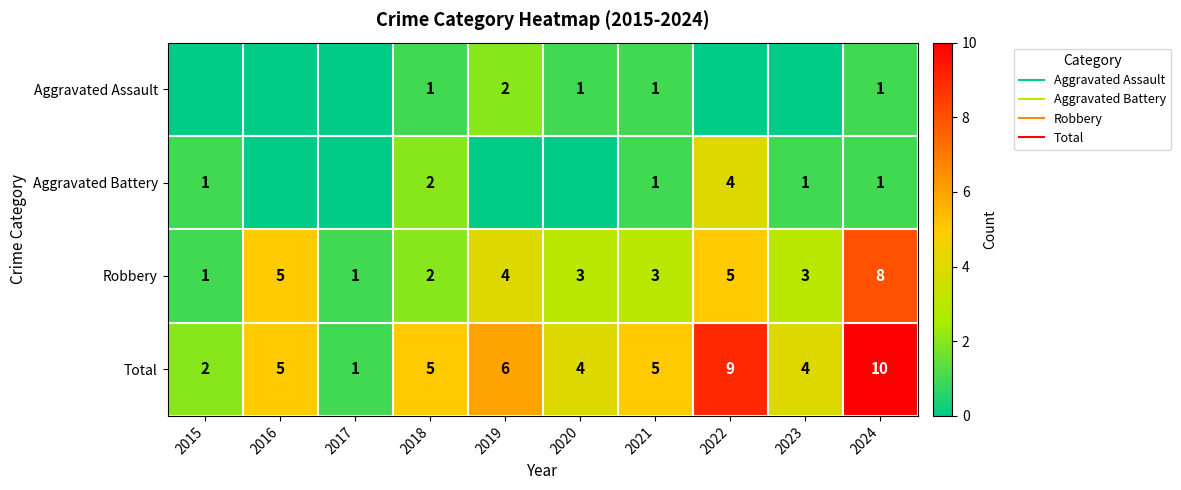

The Robbery series shows 1 at 2015. True or false?

False